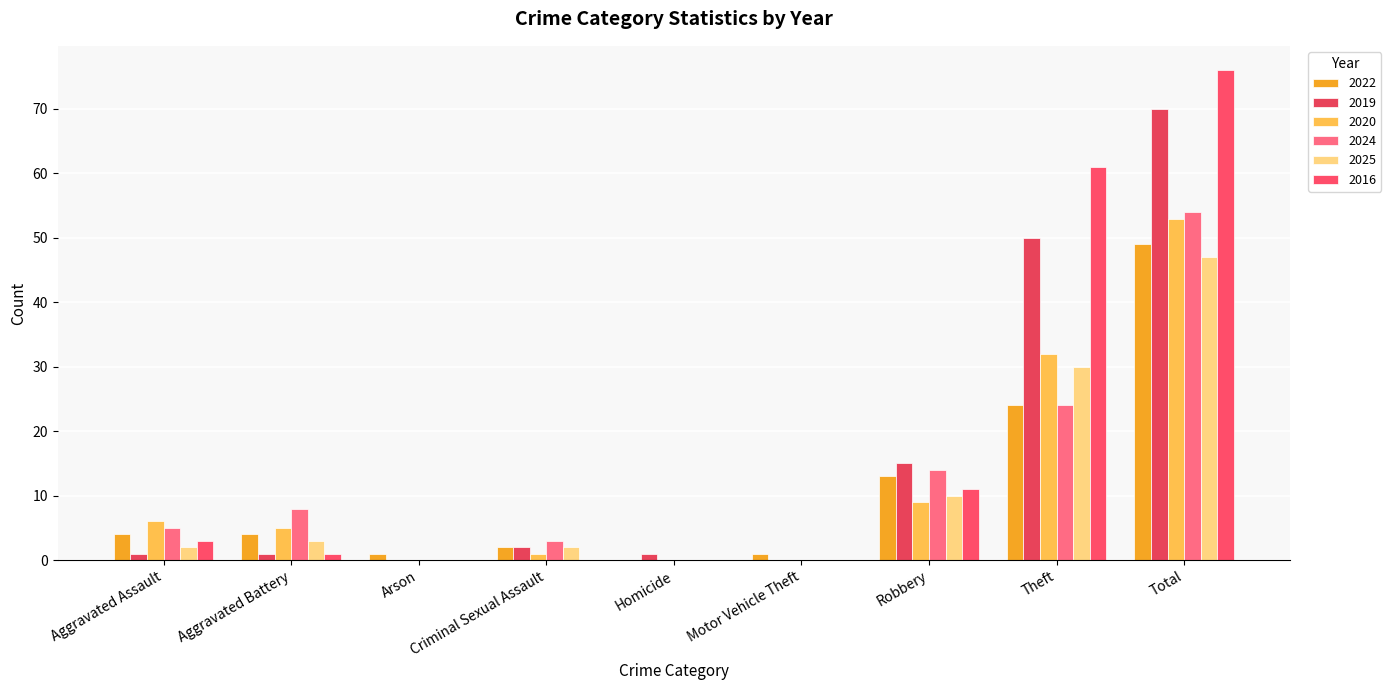

Which series has the widest spread of values?

2016